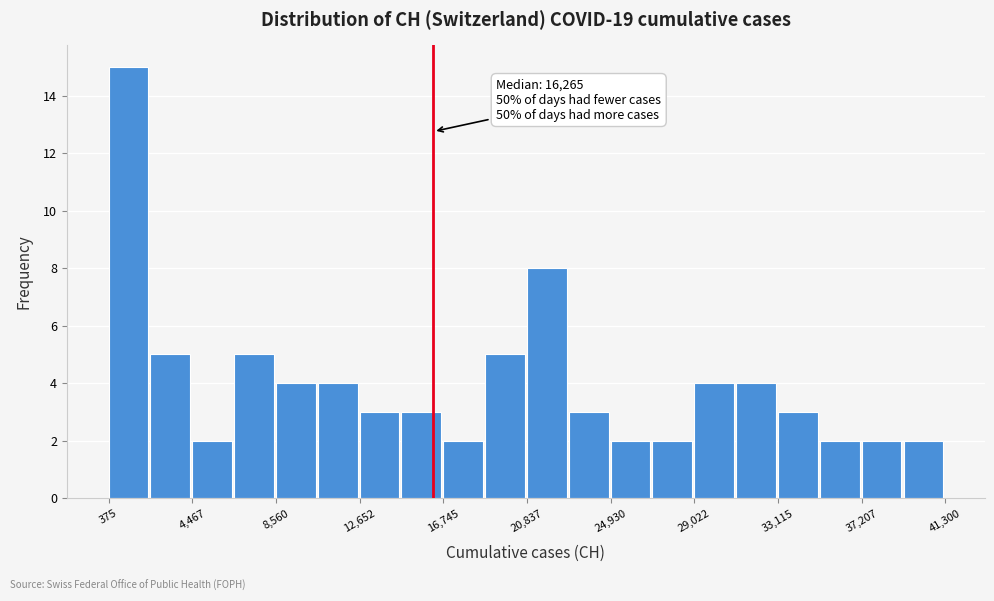

Over which range of the x-axis is the bar tallest?

500 to 2500